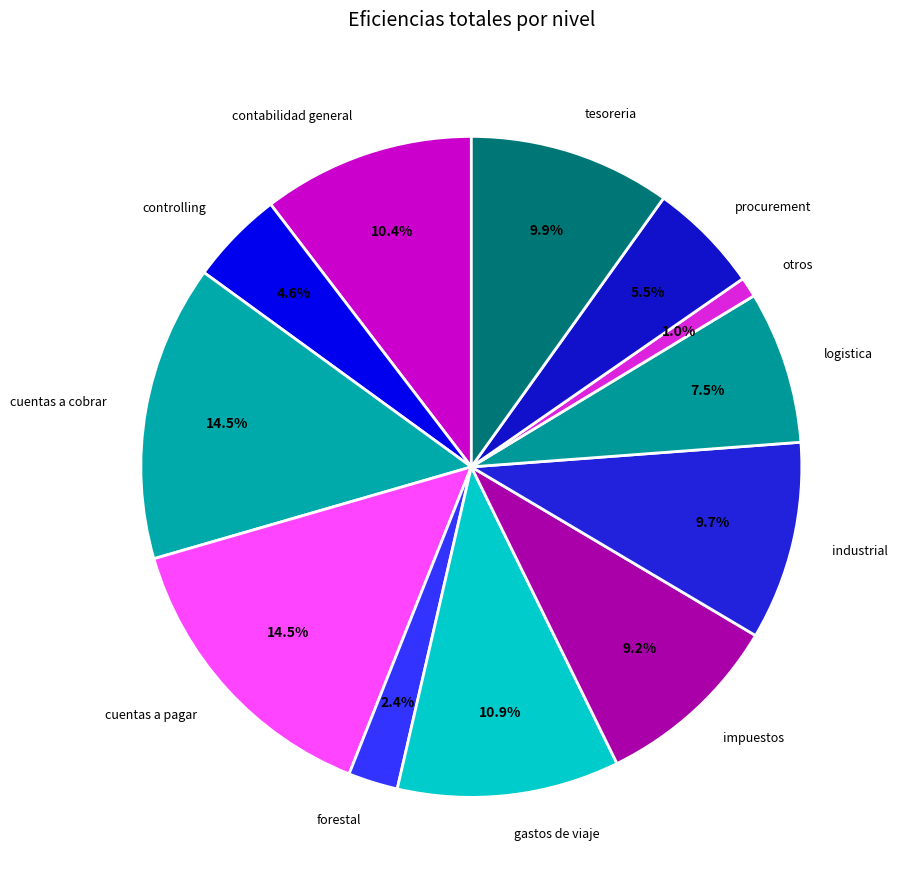

To the nearest percent, what is the difference between the forestal and cuentas a pagar slice percentages?

12%